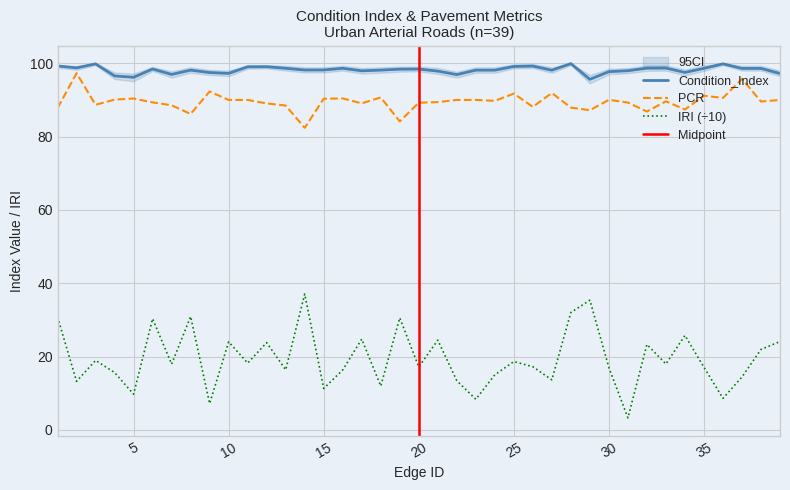

Where is the first local minimum for IRI?

2